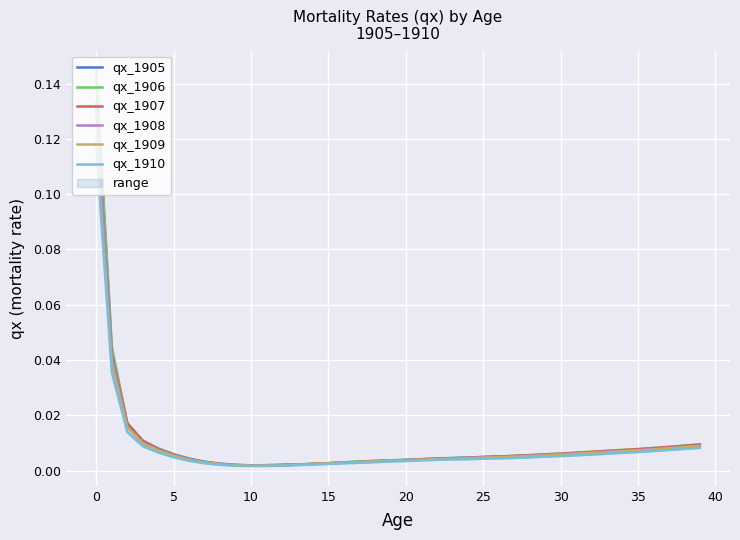

True or false: qx_1910 and qx_1909 intersect in this chart.

False